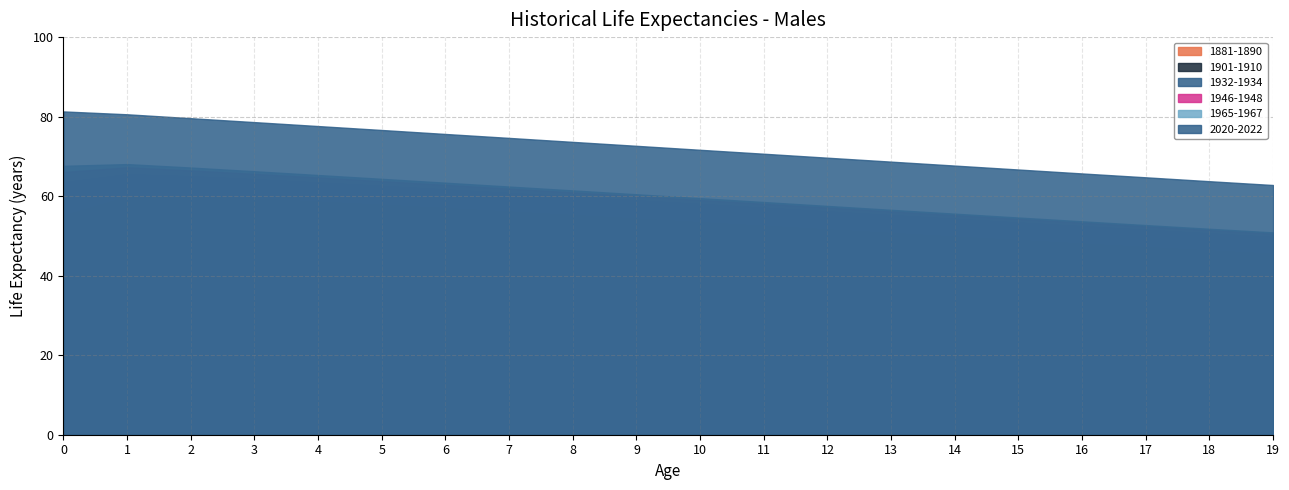

How many values in the 1901-1910 series are below 54?

10